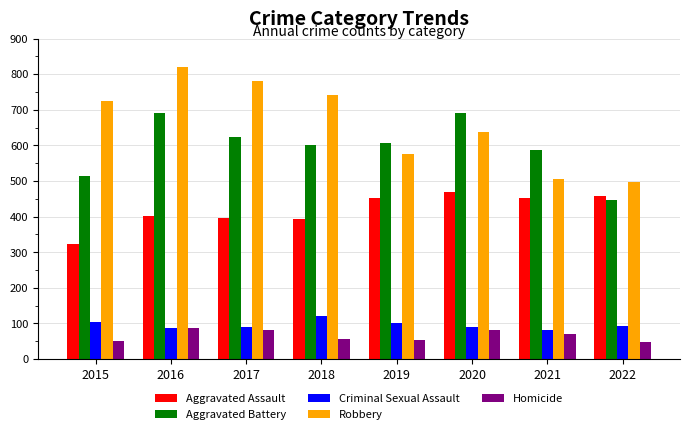

How many categories are shown in the chart?

8